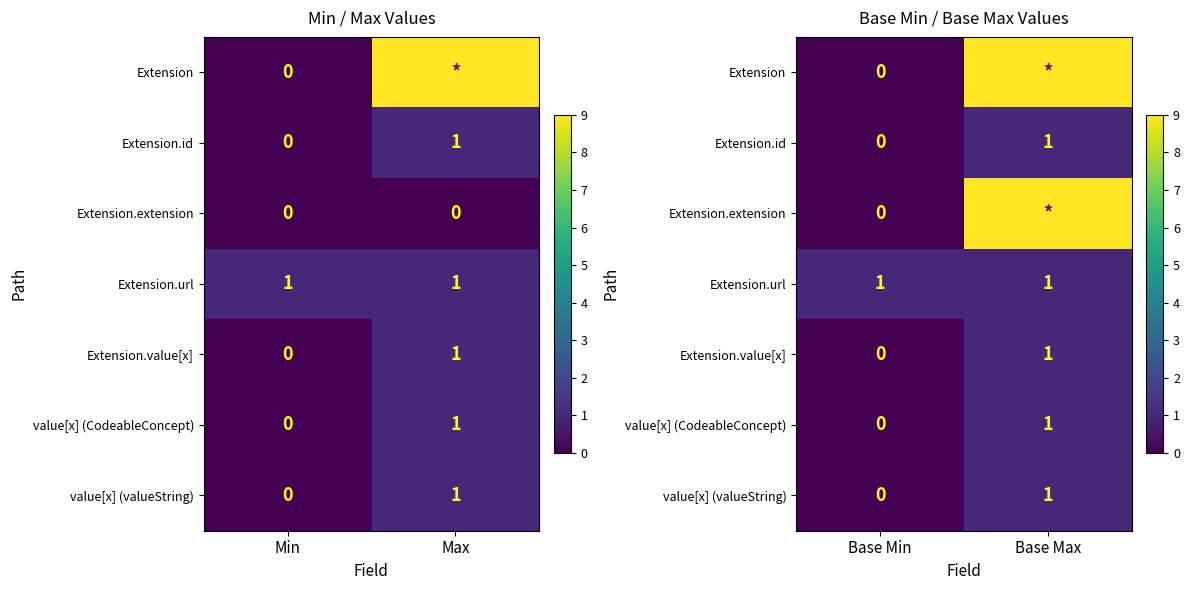

Which label corresponds to the smallest value in the chart?

Base Min